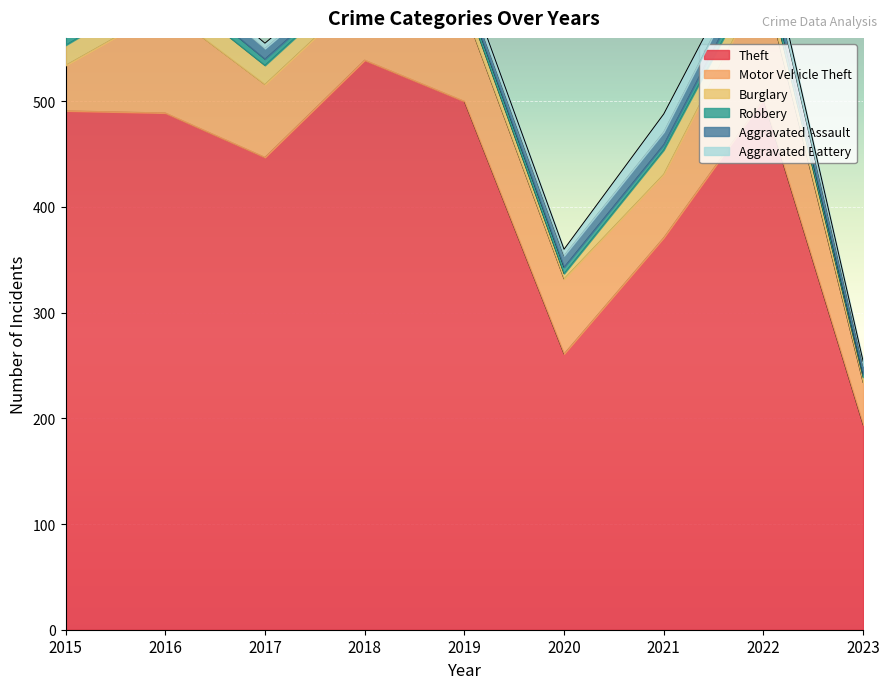

Is it true that Burglary equals 5 at 2020?

True